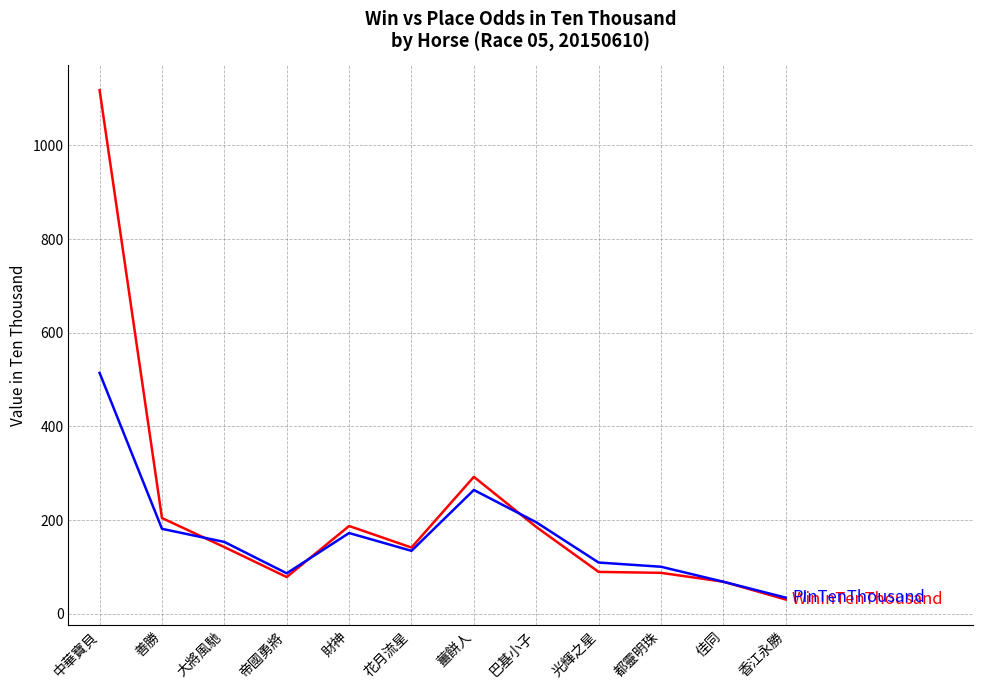

What is the spread (max minus min) of values at 薑餅人?

28